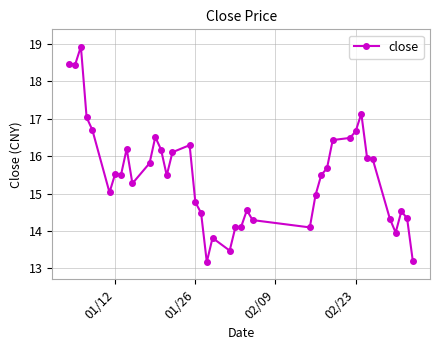

What is the smallest value displayed?

13.2